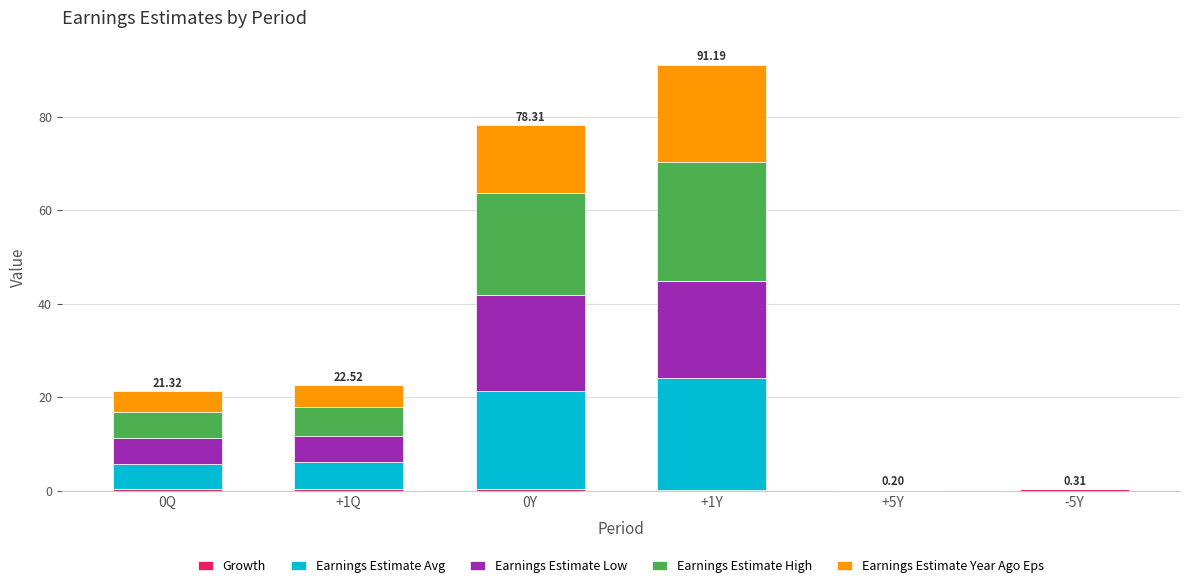

Are the bars grouped side by side (vs. stacked)?

No